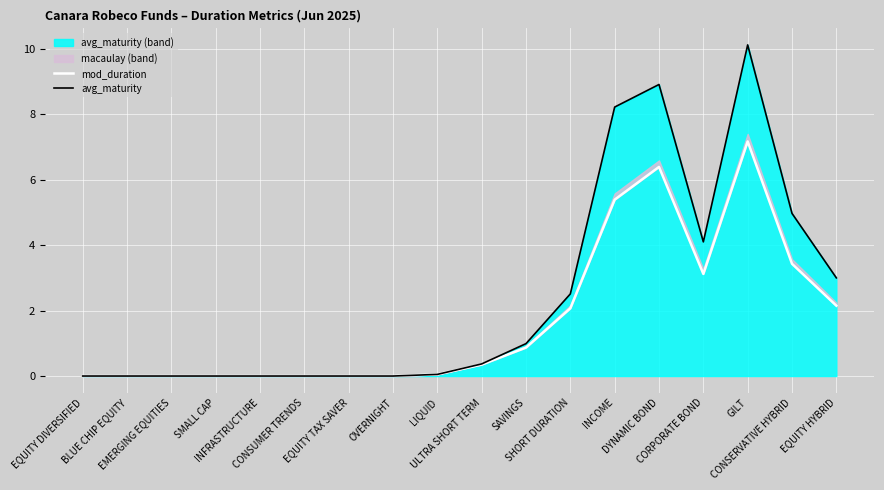

True or false: avg_maturity has more than 2 points higher than both neighbors.

False